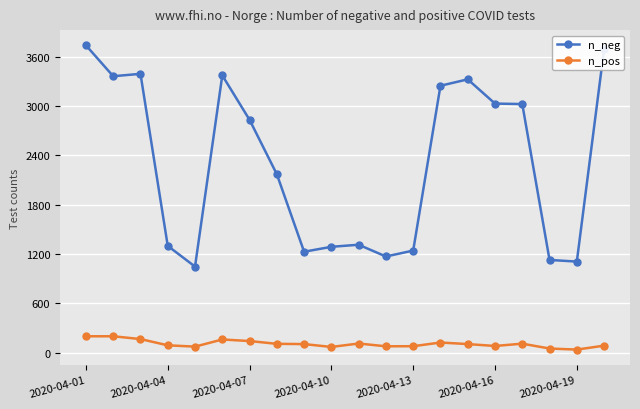

What is the minimum value shown in the chart?

36